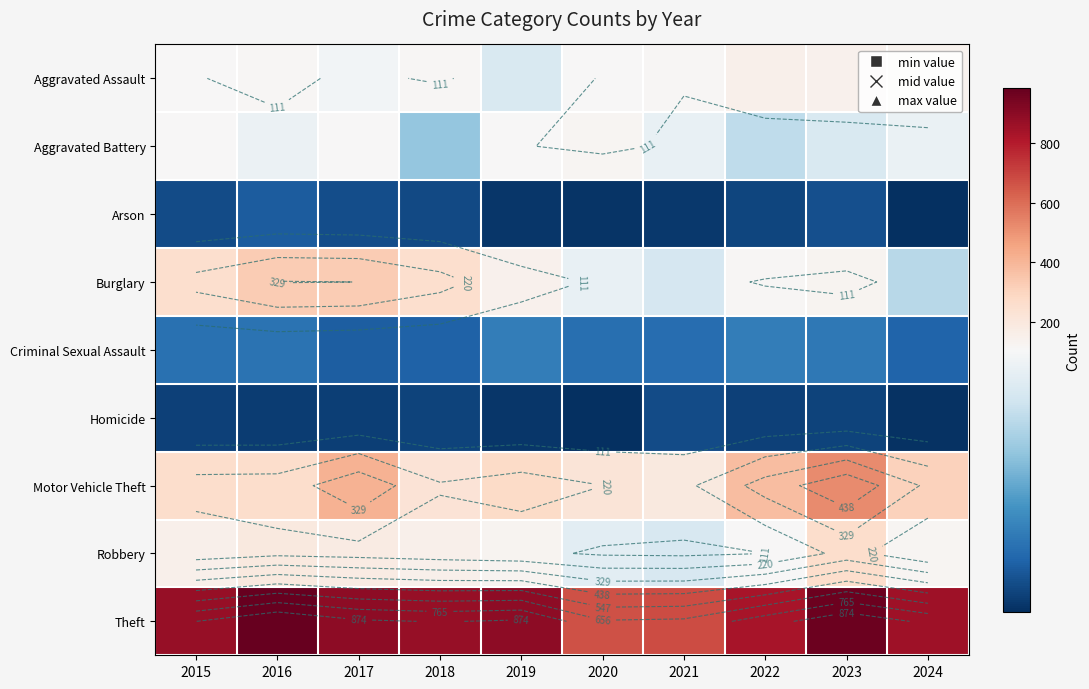

At how many categories does at least one series exceed 660?

10